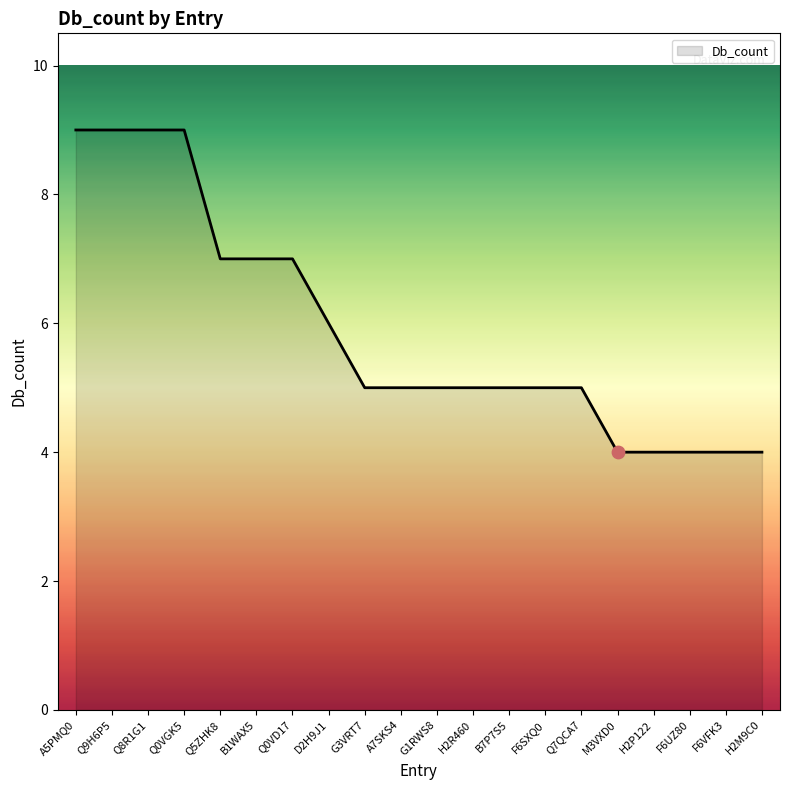

Which has a higher value, Q0VD17 or M3VXD0?

Q0VD17